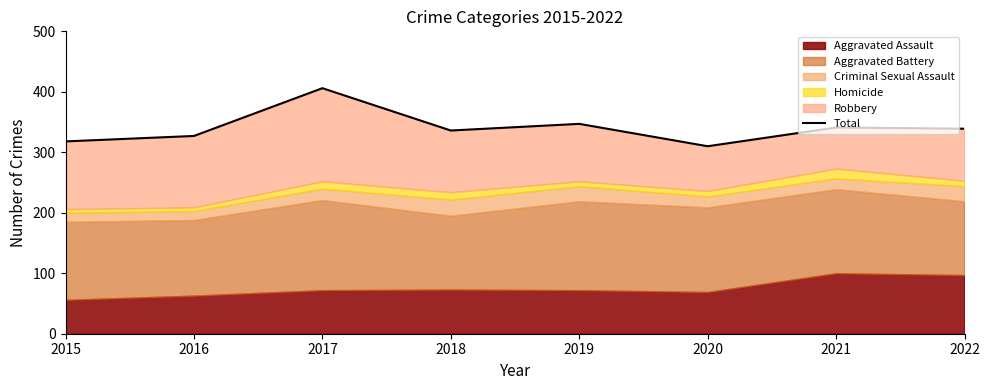

The value at 2016 is 85. True or false?

False